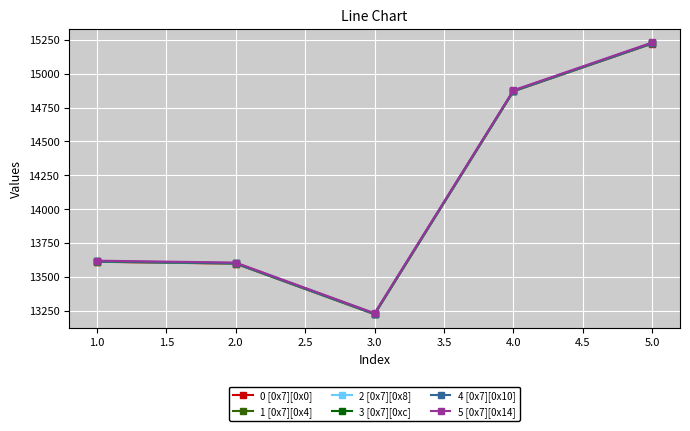

How many data points in 0 [0x7][0x0] are less than 13611?

2